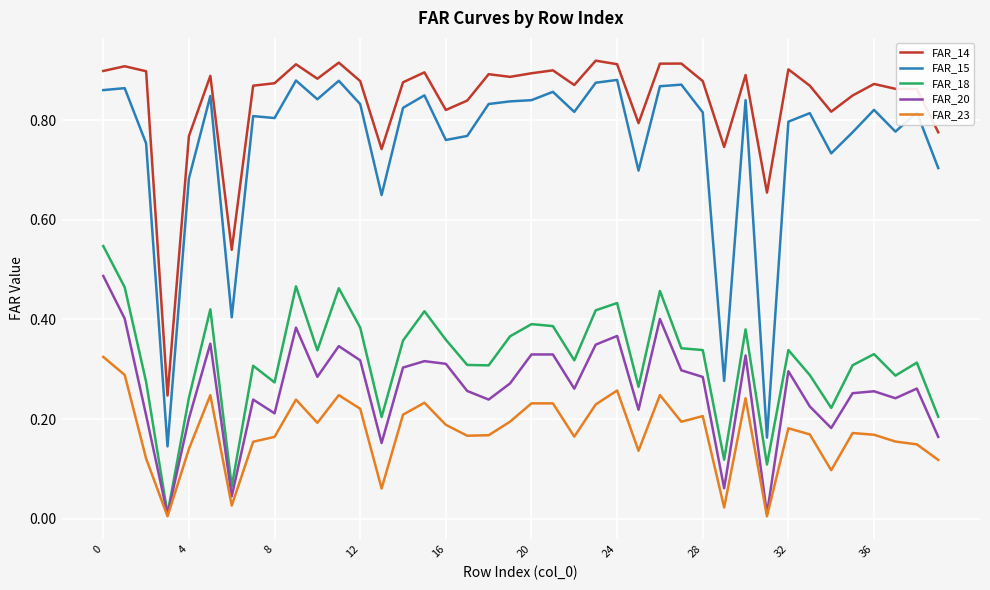

True or false: FAR_14 has more than 0 points higher than both neighbors.

True